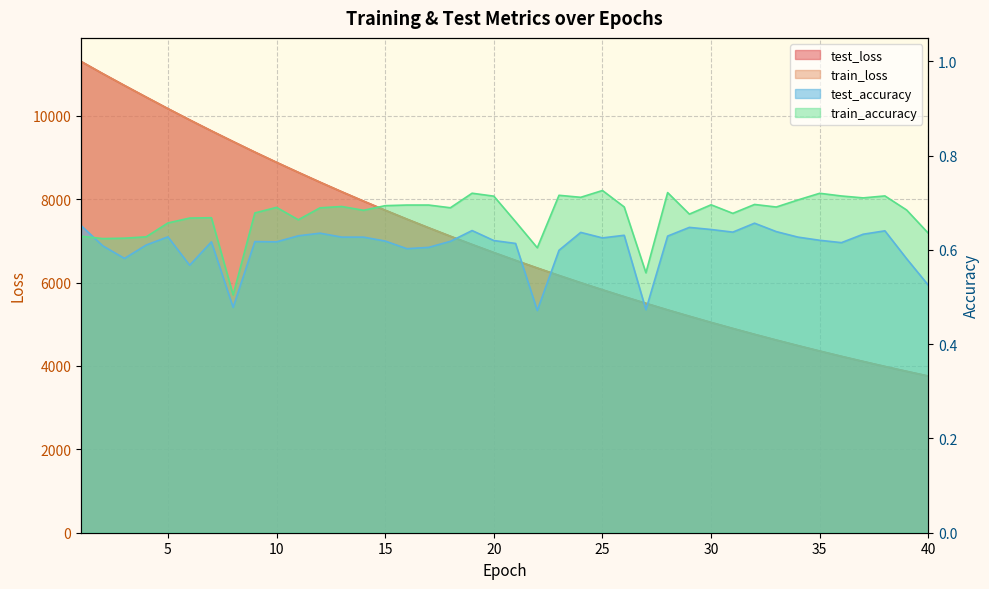

At which label is test_accuracy closest to 0?

22